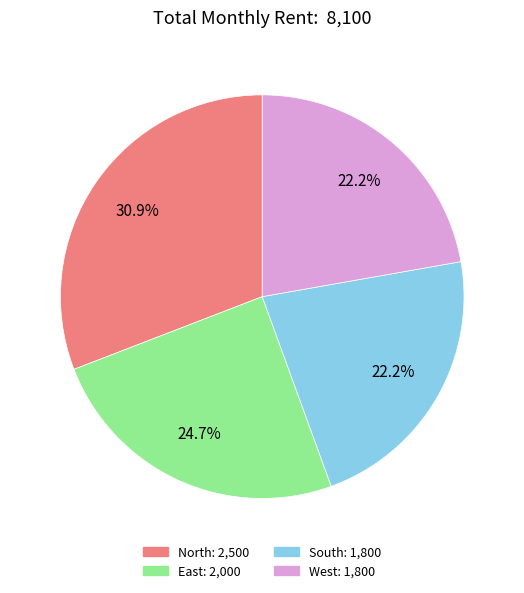

Is South the majority of the pie?

No